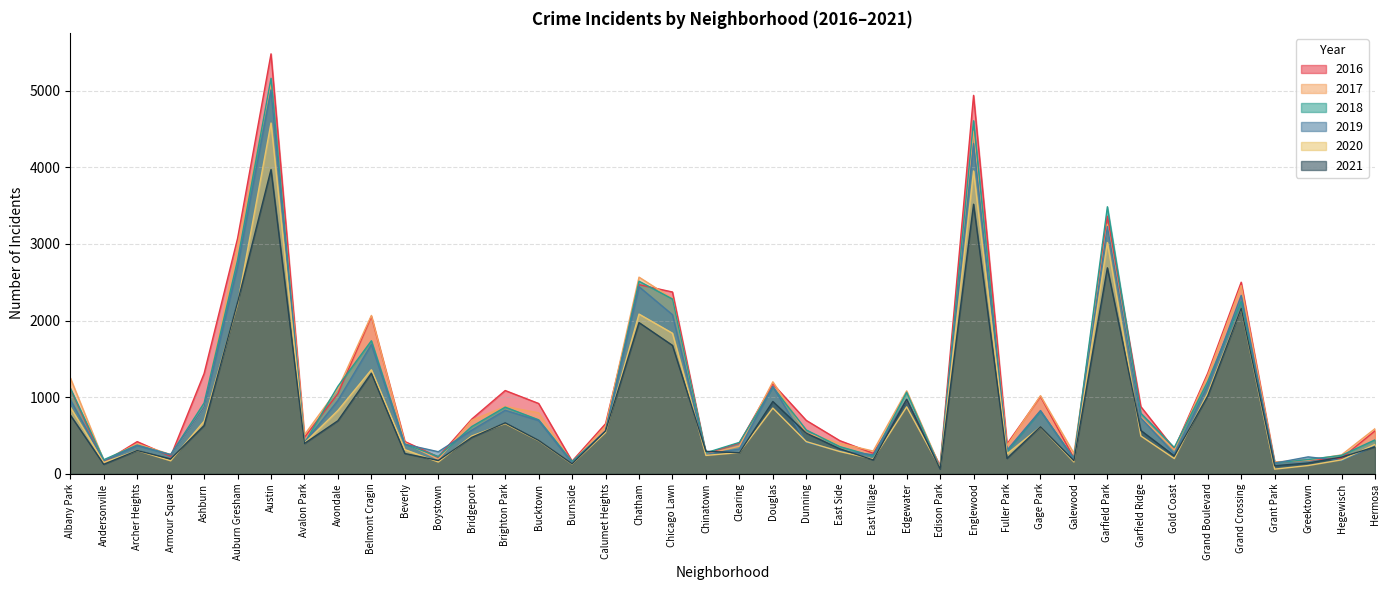

Which category has the highest value across all series?

Austin